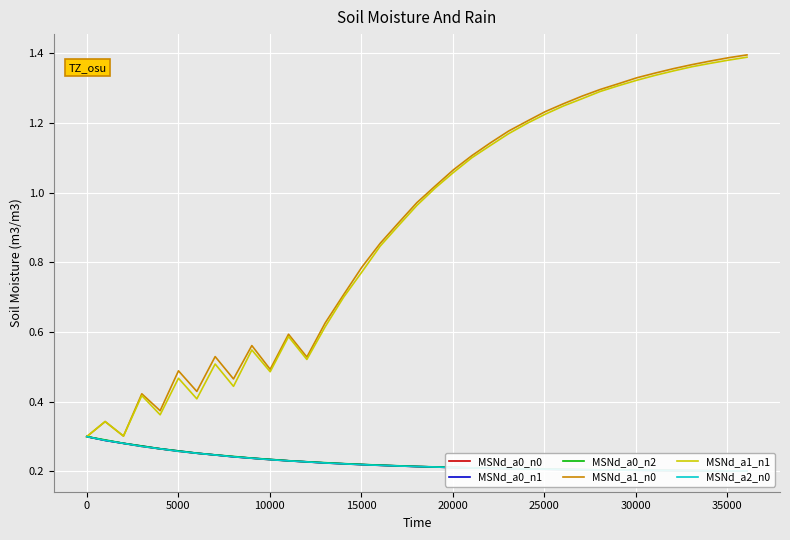

Rank the series by their maximum value, from highest to lowest.

MSNd_a1_n0, MSNd_a1_n1, MSNd_a0_n0, MSNd_a0_n1, MSNd_a0_n2, MSNd_a2_n0